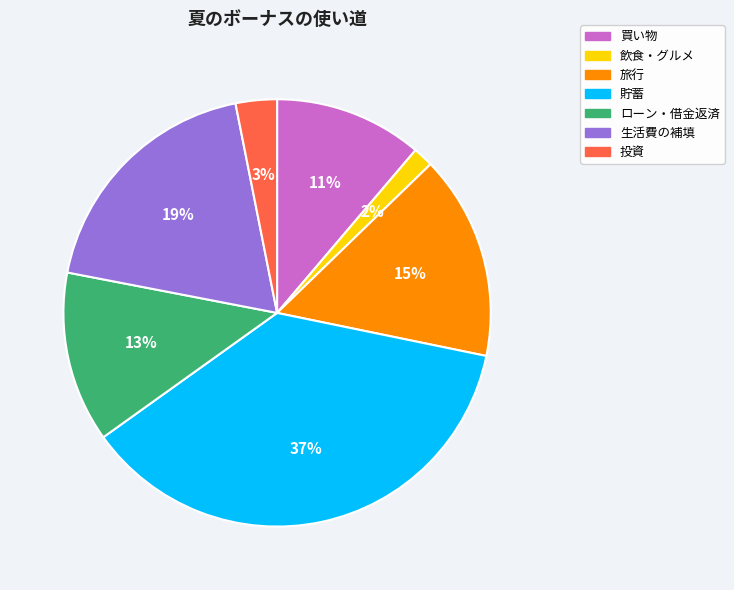

Is there any slice that represents more than half of the pie?

No